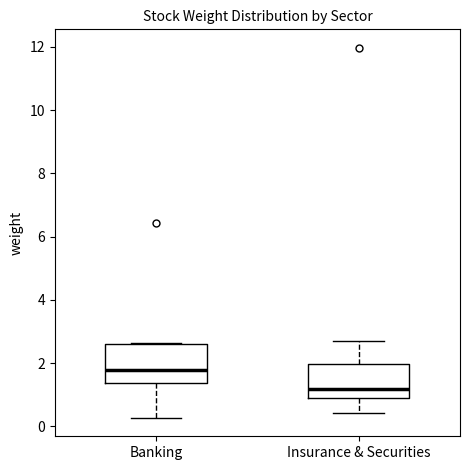

Reading left to right, transcribe this box plot: for each box, give where its median line is, the range the box spans, and where its two whiskers end, as read against the y-axis. The values are not printed on the chart, so give them approximately, as read against the axis.

Banking: median 1.8, box 1.4 to 2.6, whiskers 0.2 to 2.6
Insurance & Securities: median 1.2, box 1.0 to 2.0, whiskers 0.4 to 2.8